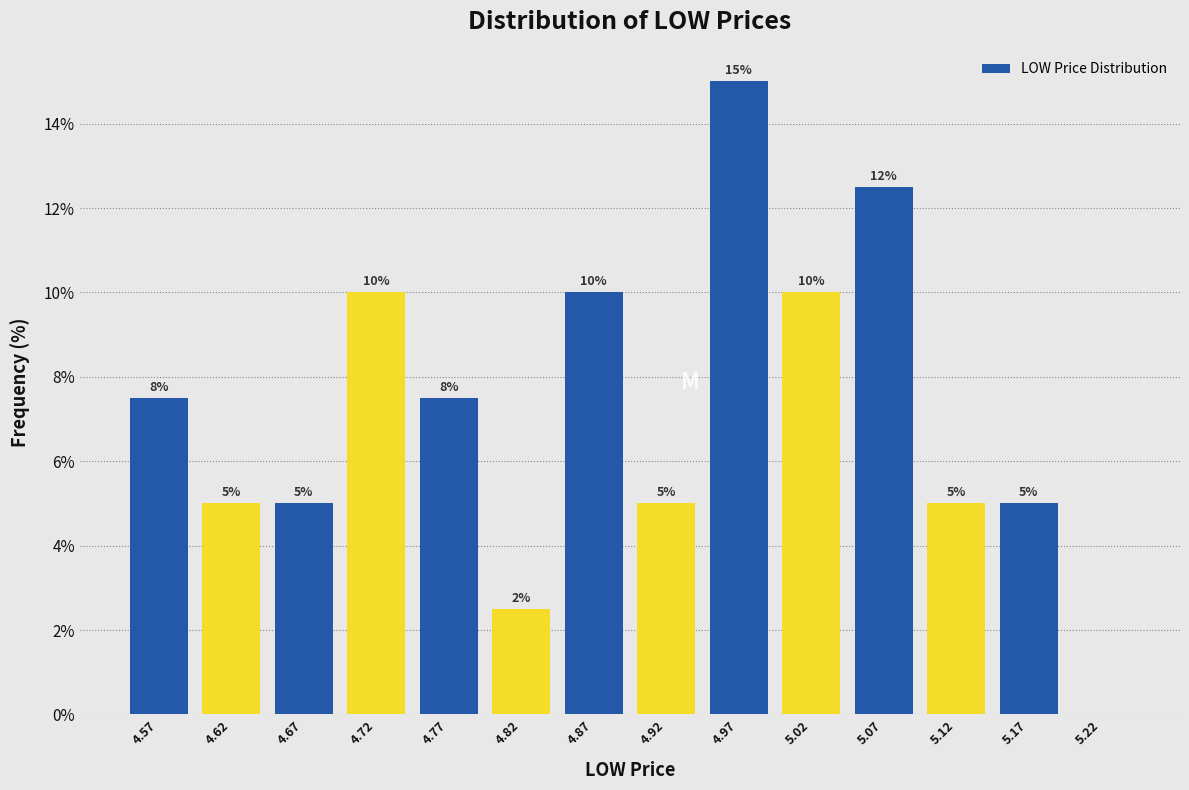

Over which range of the x-axis is the bar tallest?

4.95 to 5.00